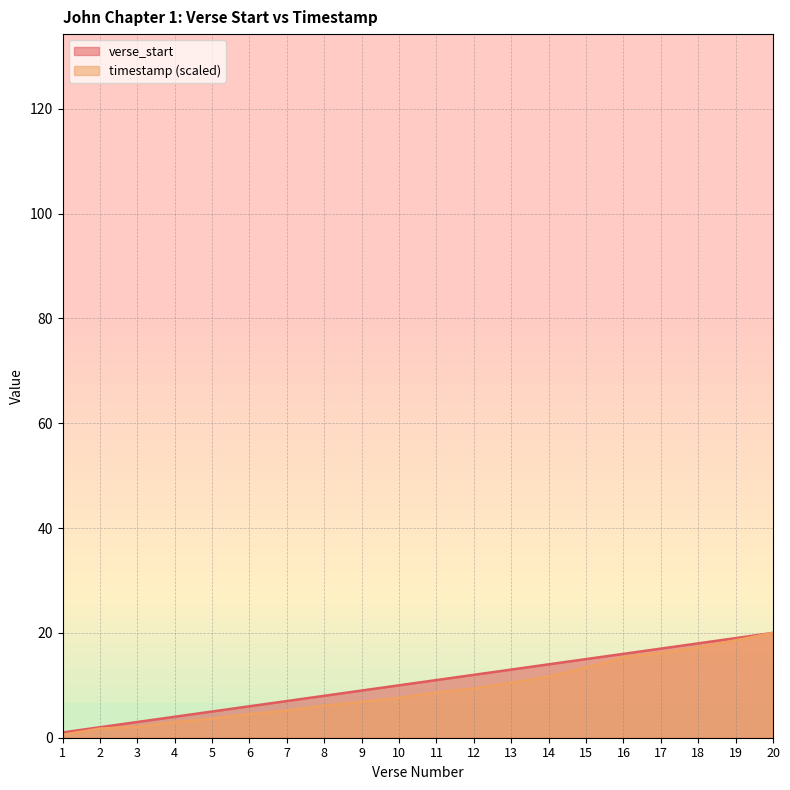

At 14, list the series in order from largest to smallest.

verse_start, timestamp (scaled)